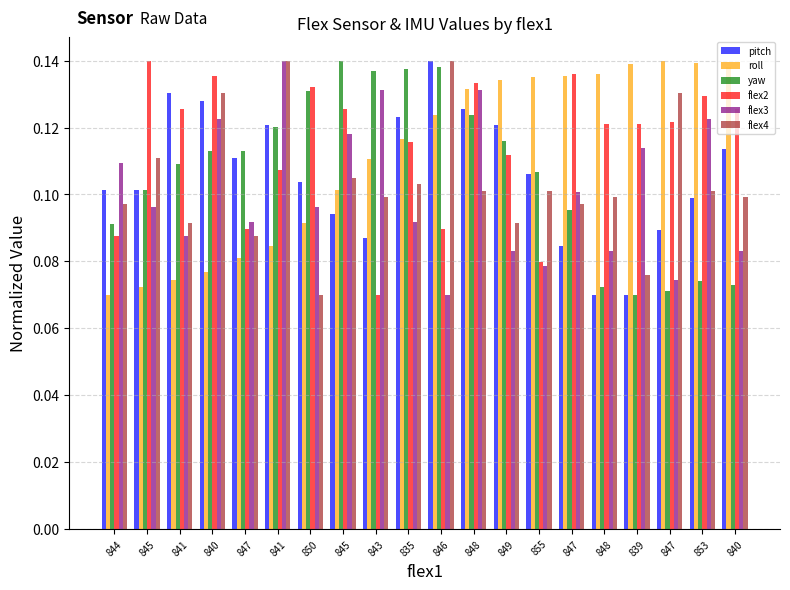

What is the value of the roll bar at the 14th from the left?

0.1